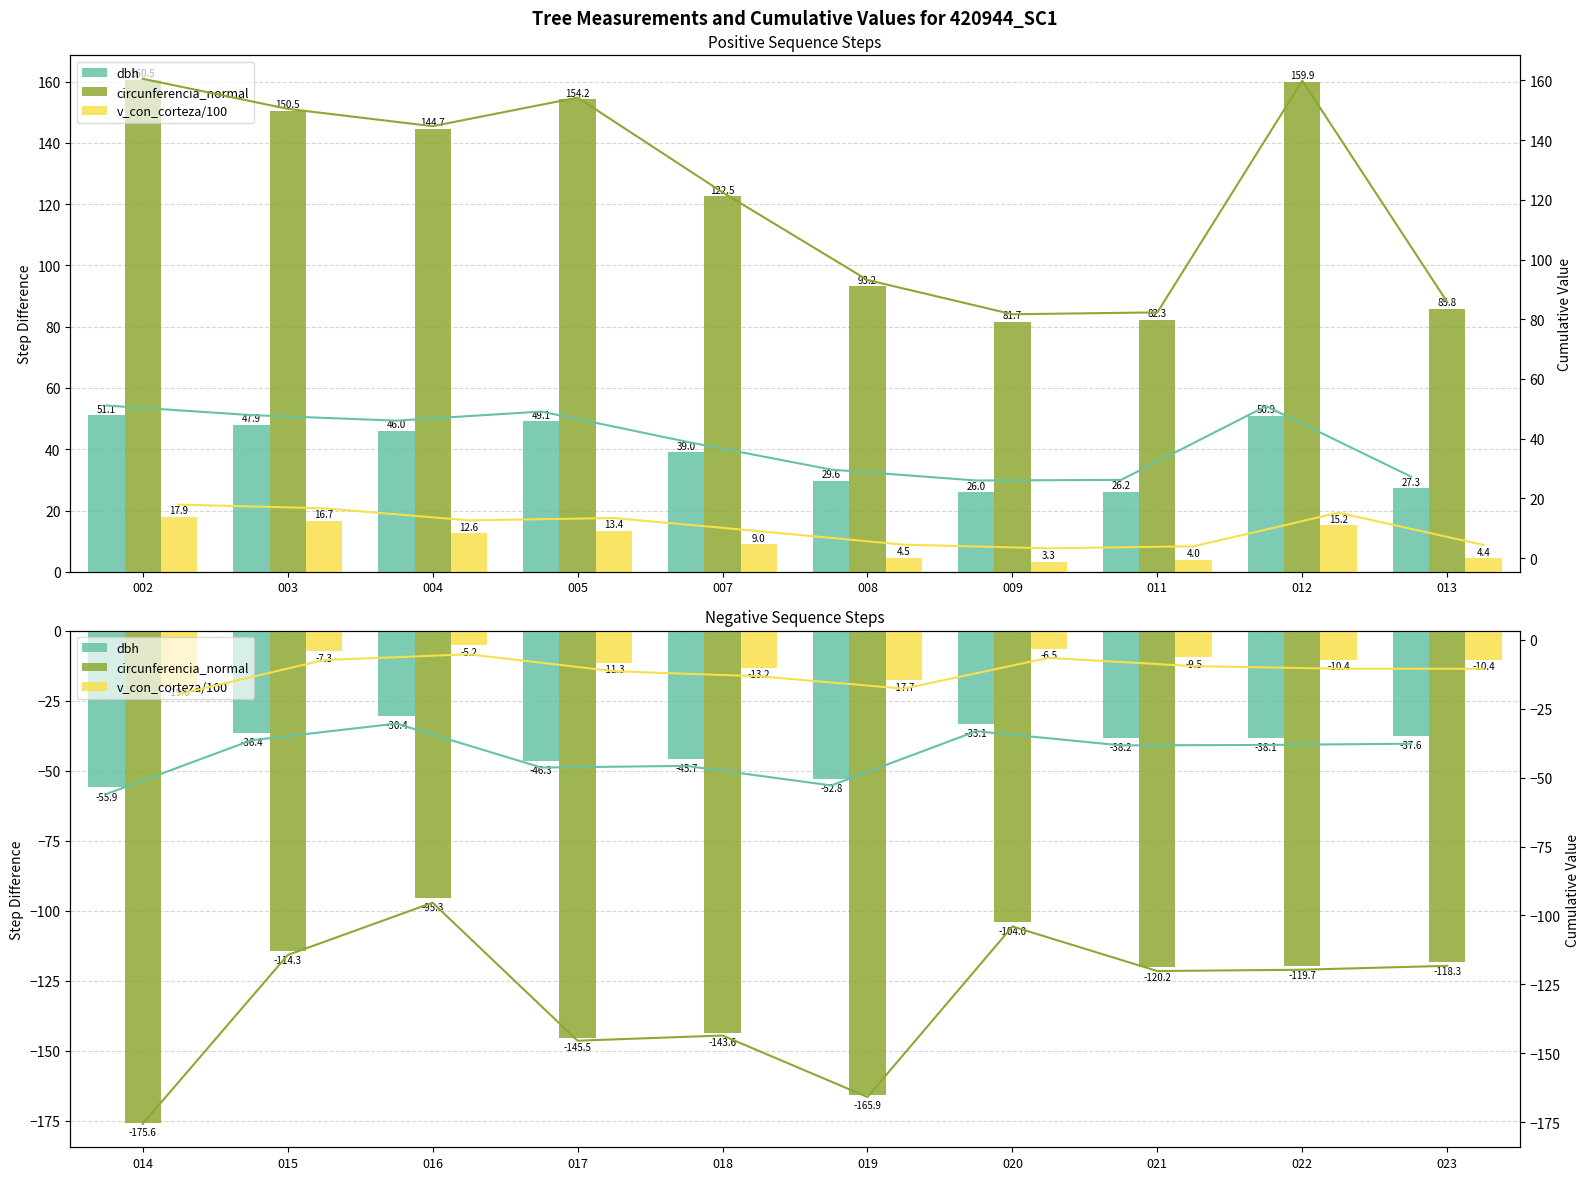

What are all the series names shown in the legend?

dbh, circunferencia_normal, v_con_corteza/100